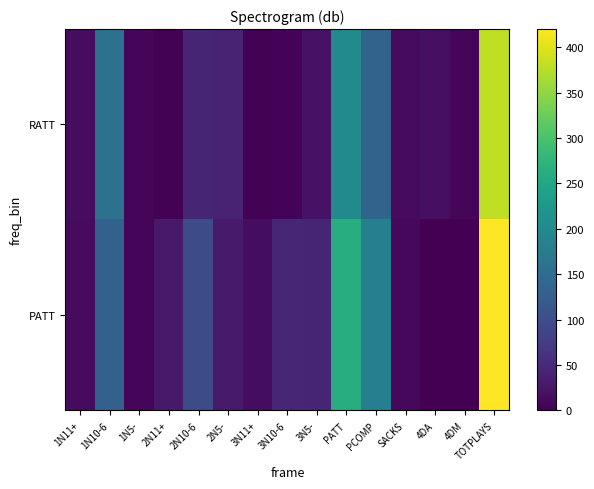

Reading right to left, extract all data points from this chart.

RATT: TOTPLAYS=380	4DM=8	4DA=18	SACKS=12	PCOMP=134	PATT=199	3N5-=20	3N10-6=4	3N11+=2	2N5-=40	2N10-6=43	2N11+=2	1N5-=8	1N10-6=159	1N11+=14
PATT: TOTPLAYS=420	4DM=0	4DA=0	SACKS=9	PCOMP=182	PATT=262	3N5-=44	3N10-6=45	3N11+=14	2N5-=31	2N10-6=96	2N11+=28	1N5-=6	1N10-6=131	1N11+=12